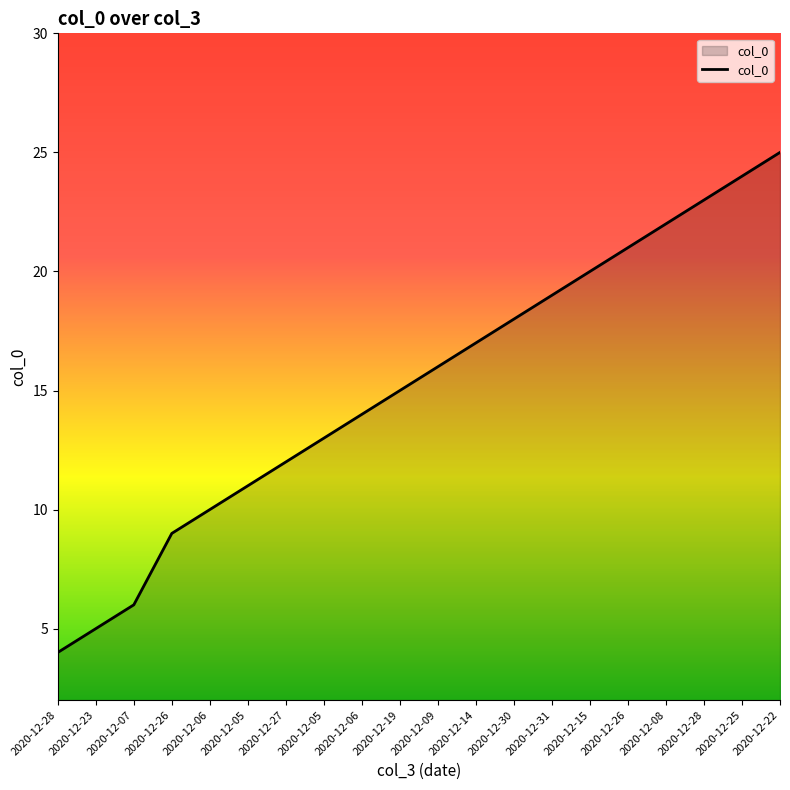

Which label corresponds to the largest value in the chart?

2020-12-22